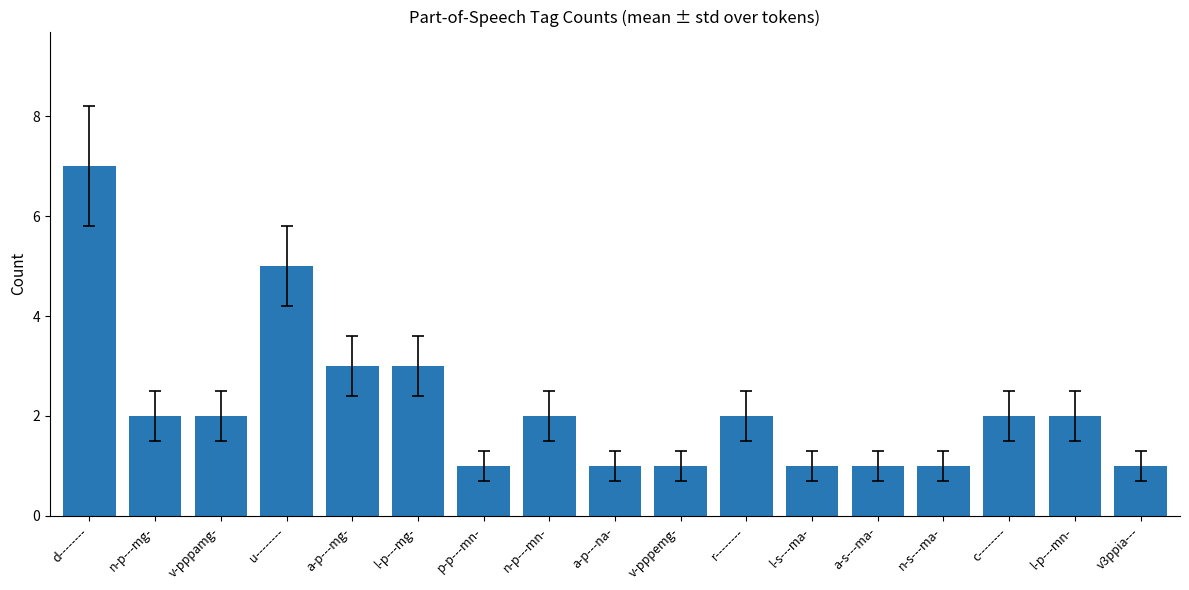

What is the minimum value shown in the chart?

1